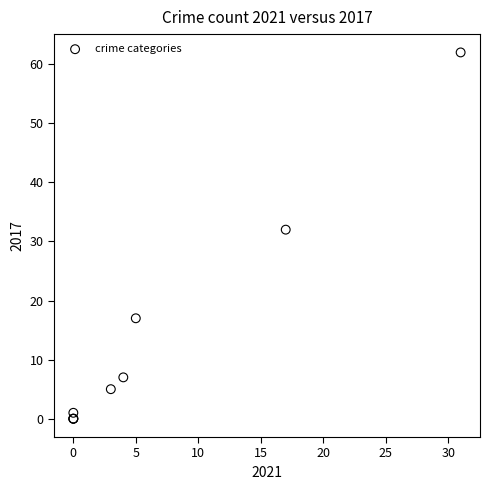

What Y value in the scatter plot is closest to 31?

32